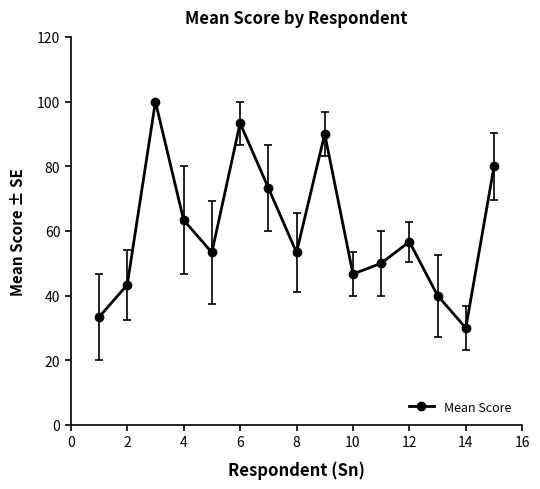

How many interior local valleys (lower than both neighbors) does the data have?

4